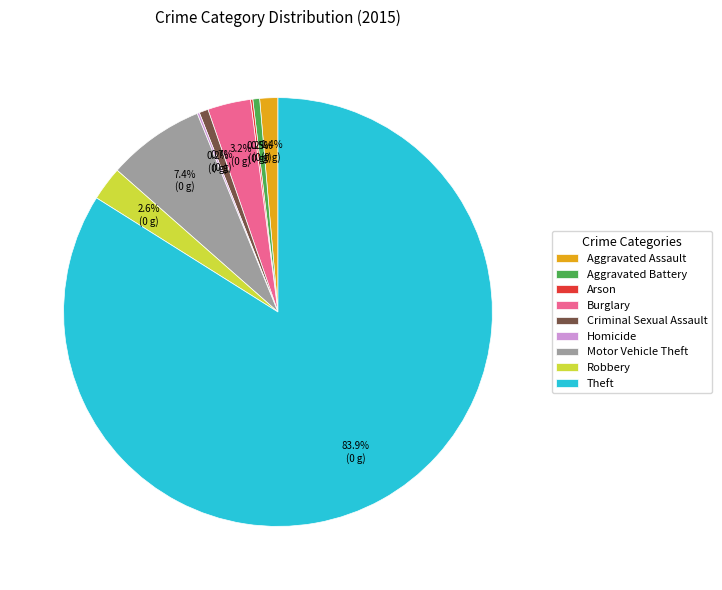

What is the largest slice in the pie chart?

Theft